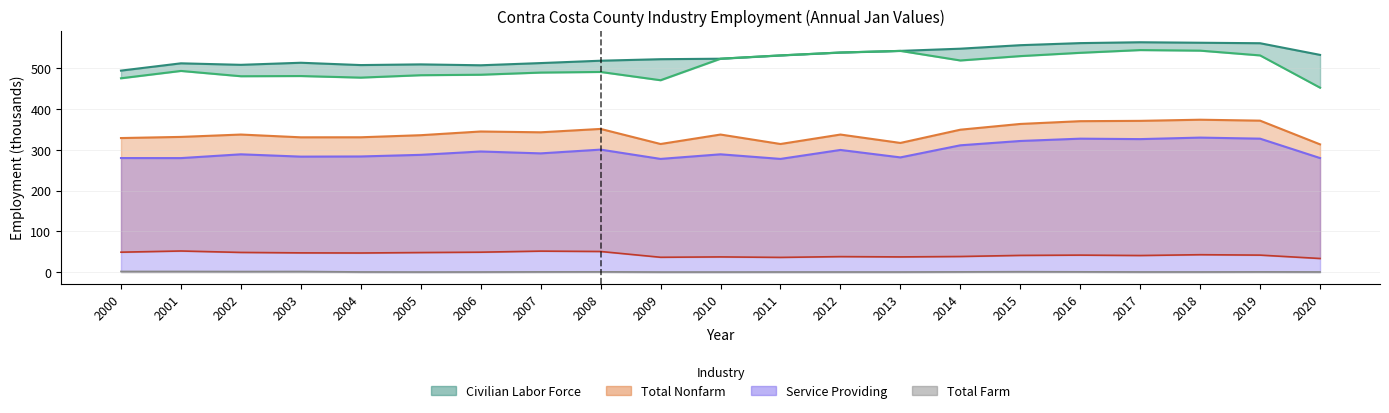

What is the difference between the highest and lowest values at 2009?

522.3